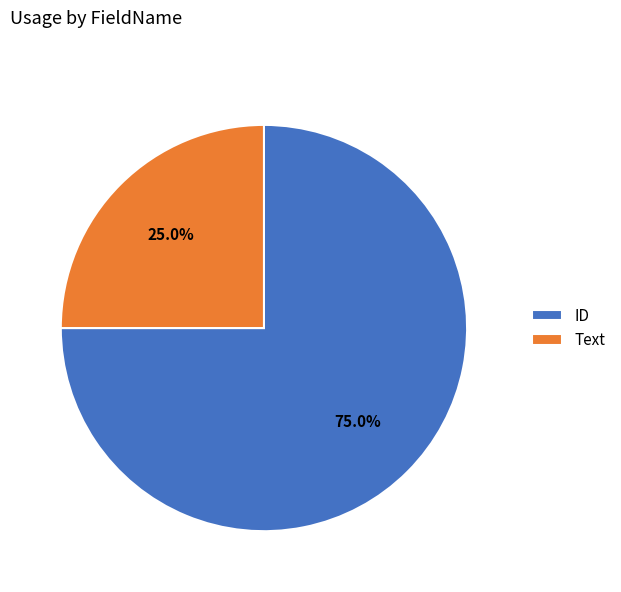

Is the sum of ID and Text greater than half?

Yes